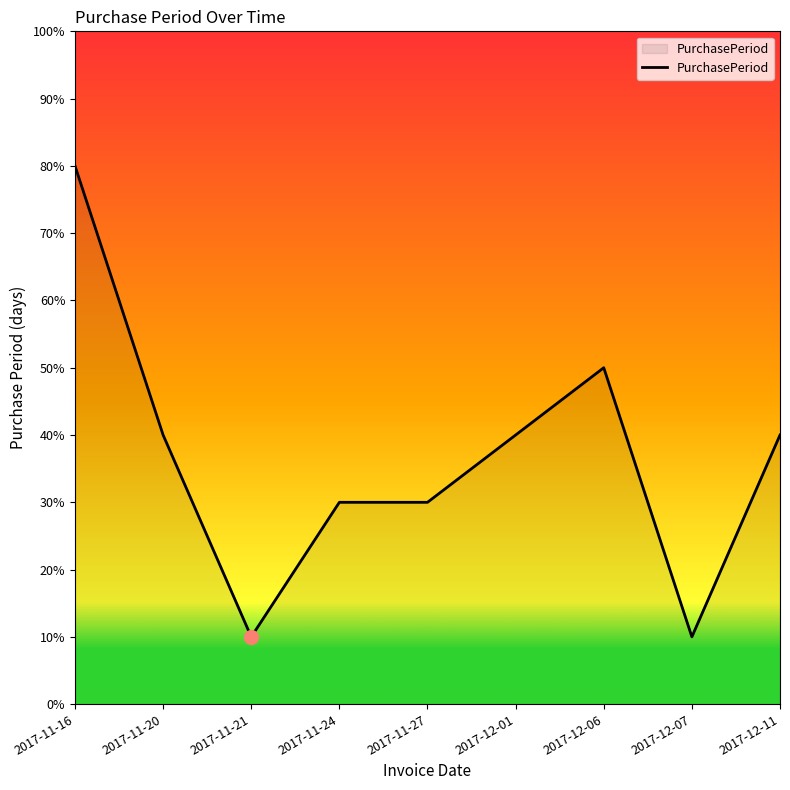

Reading right to left, extract all data points from this chart.

4	1	5	4	3	3	1	4	8